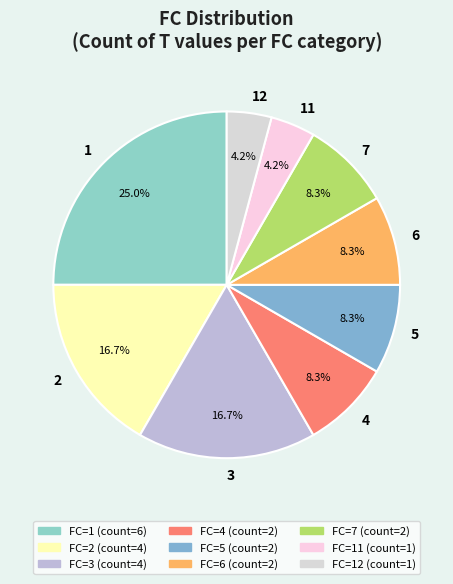

To the nearest percent, what percentage of the pie is 3?

17%